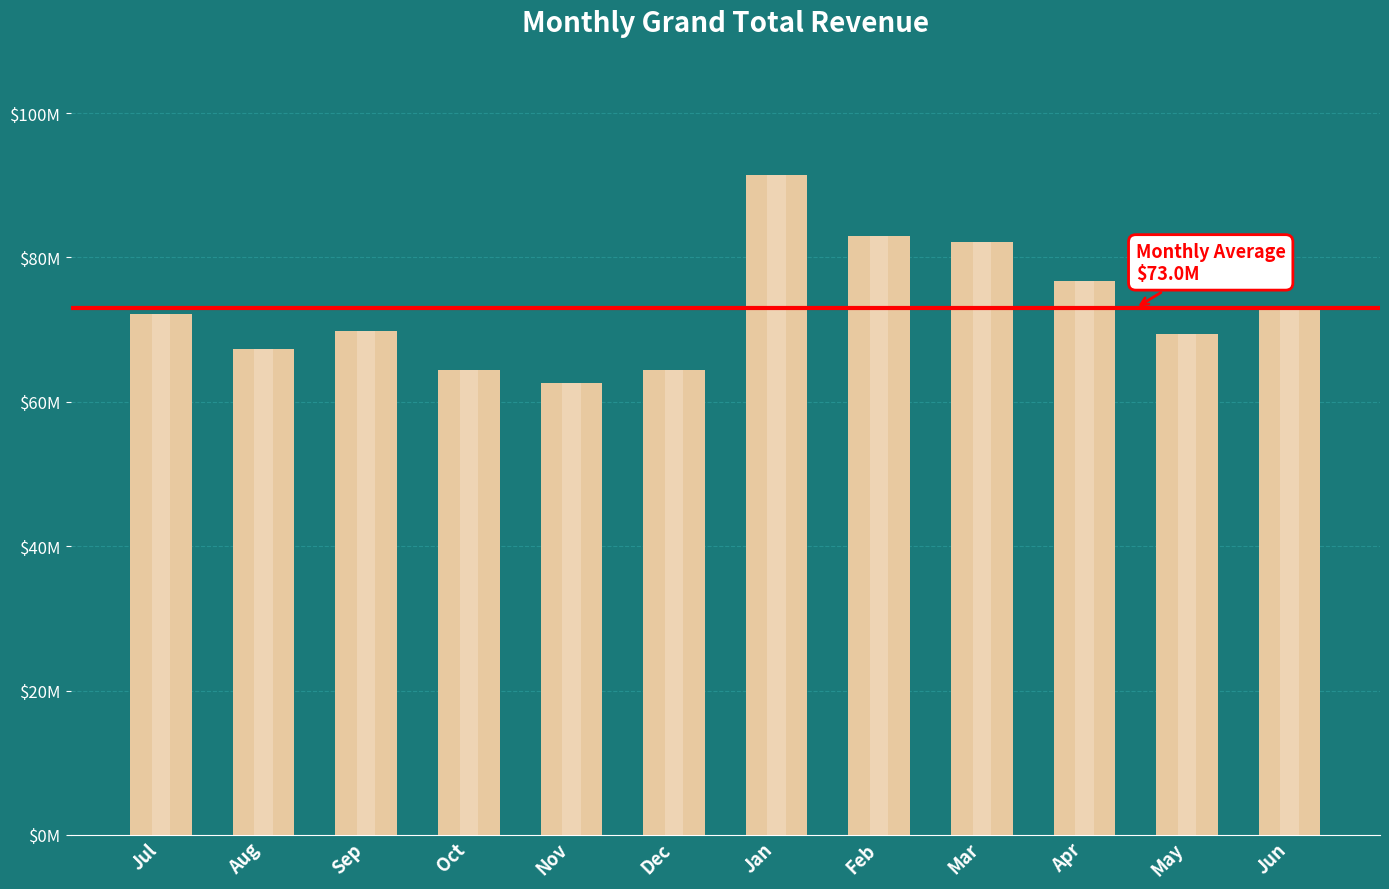

What is the difference between the second highest and minimum values?

20237900.4